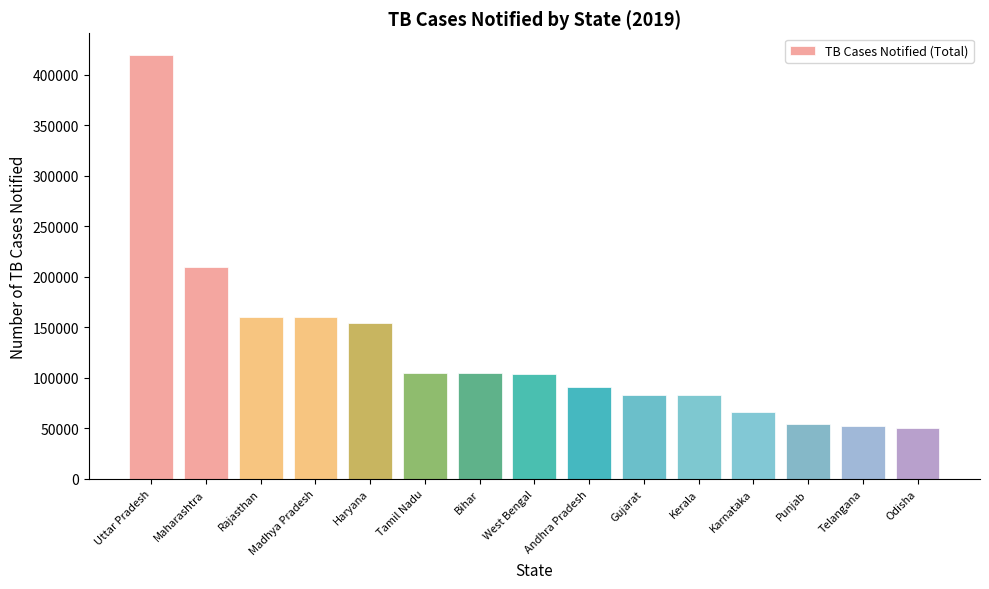

True or false: the data shows 160034 at Madhya Pradesh.

True